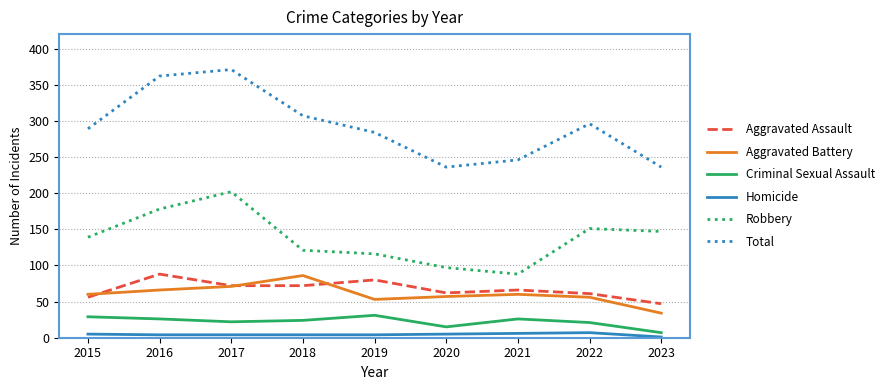

What is the difference between the maximum and second lowest values in the Robbery series?

105